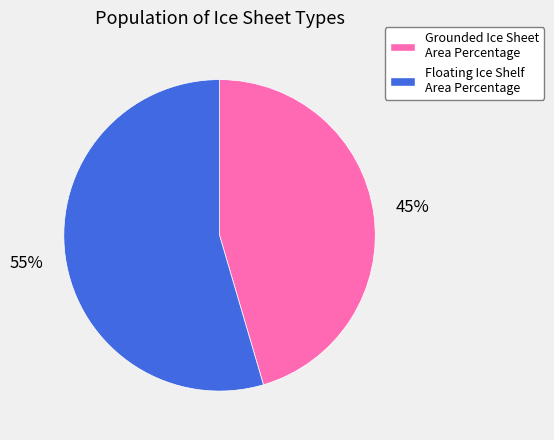

To the nearest percent, what is the combined percentage of Floating Ice Shelf Area Percentage and Grounded Ice Sheet Area Percentage?

100%